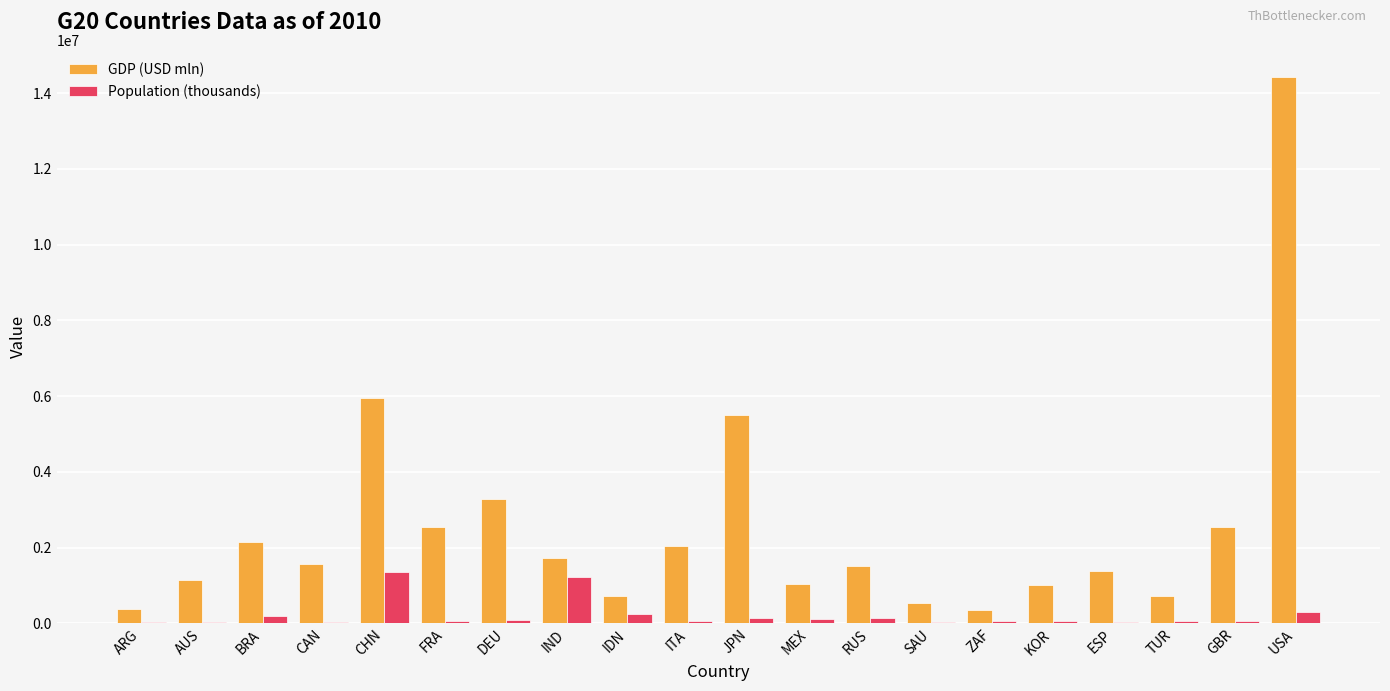

Which series has the largest total across all categories?

GDP (USD mln)